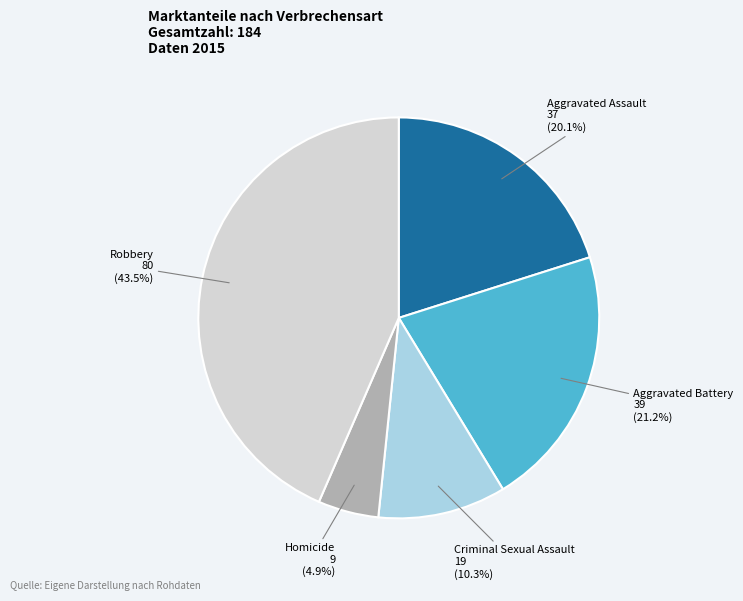

Which slice is the largest?

Robbery